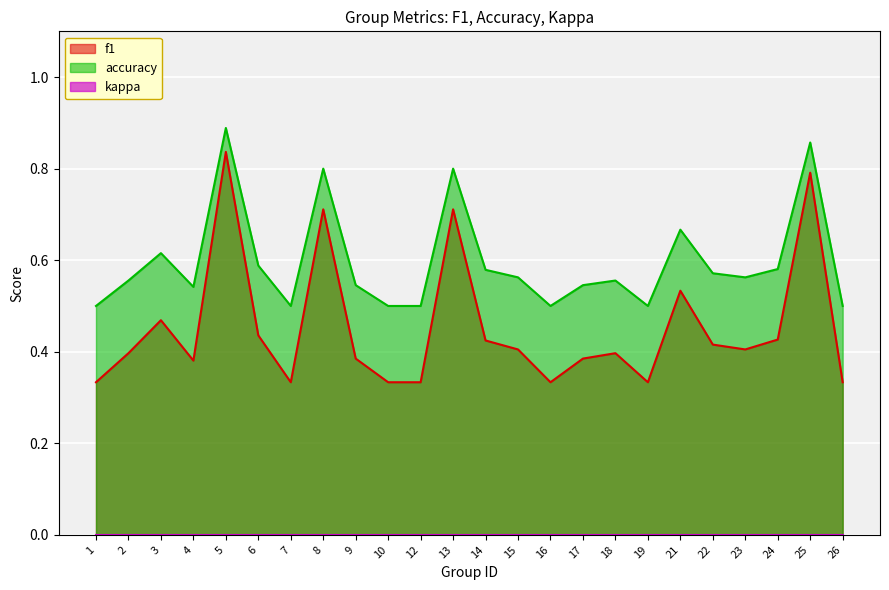

Between 5 and 7, which series saw the biggest shift?

f1